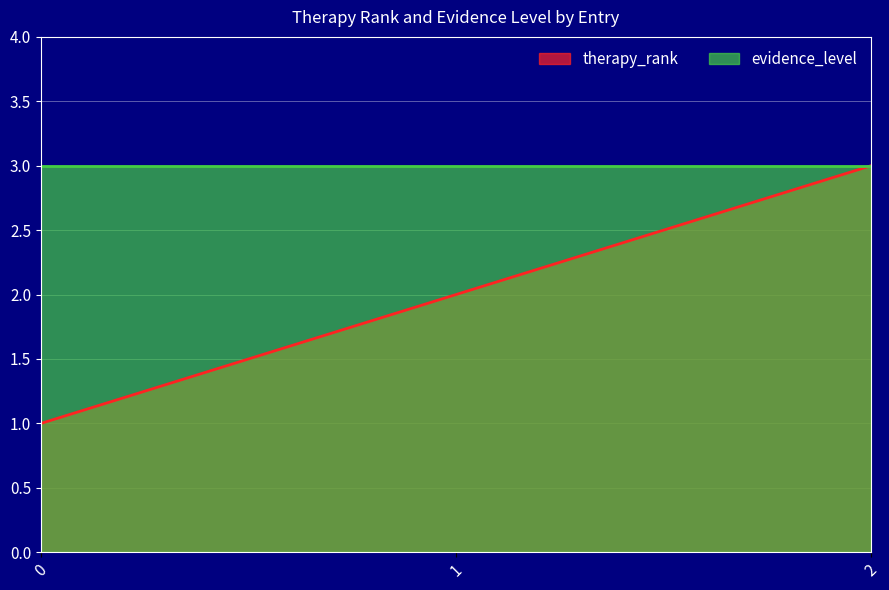

Count the number of data series in this chart.

2